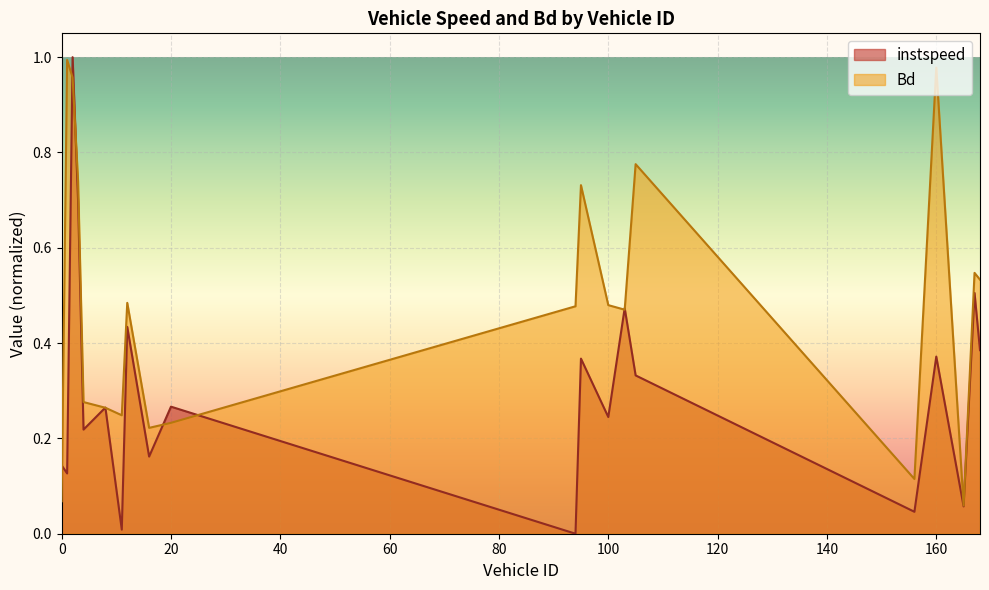

True or false: instspeed has a value of 0.2 at 1.0.

False